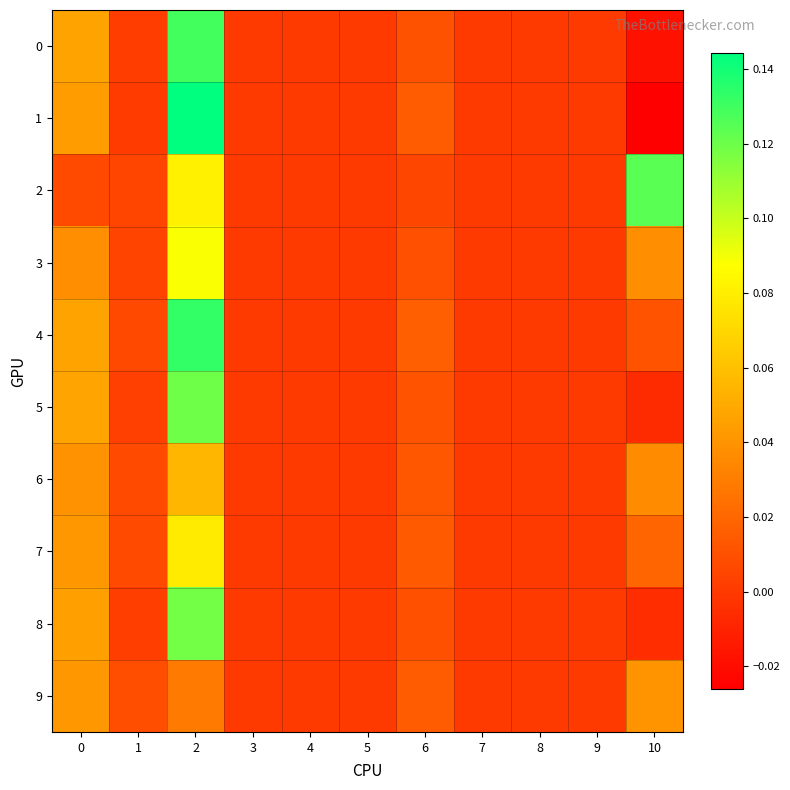

At which category is the sum across all series the highest?

2